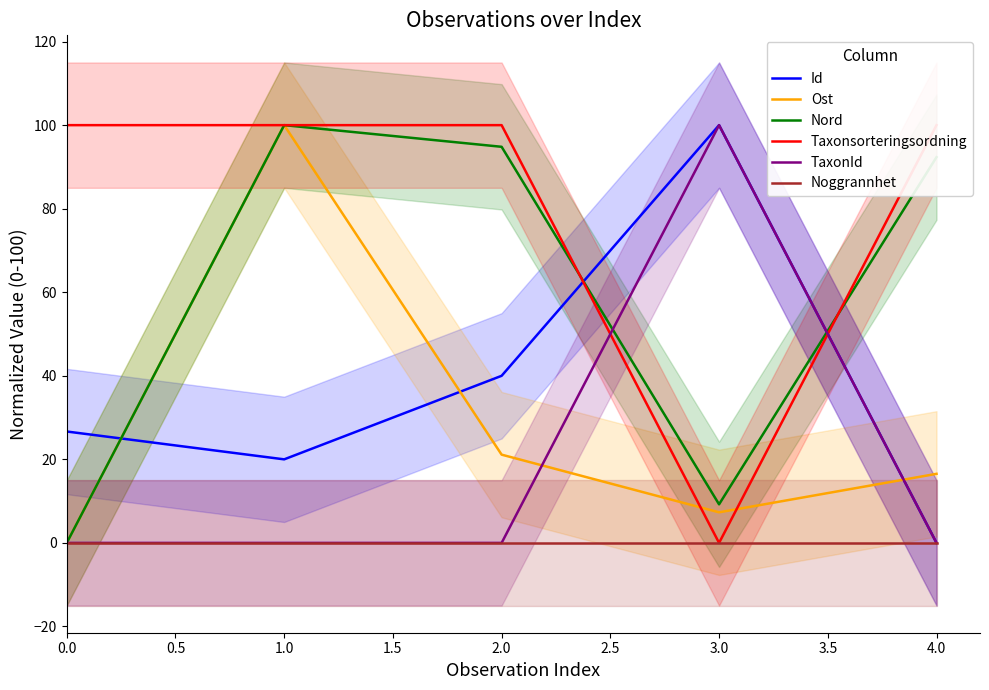

Which series has the largest total across all categories?

Taxonsorteringsordning